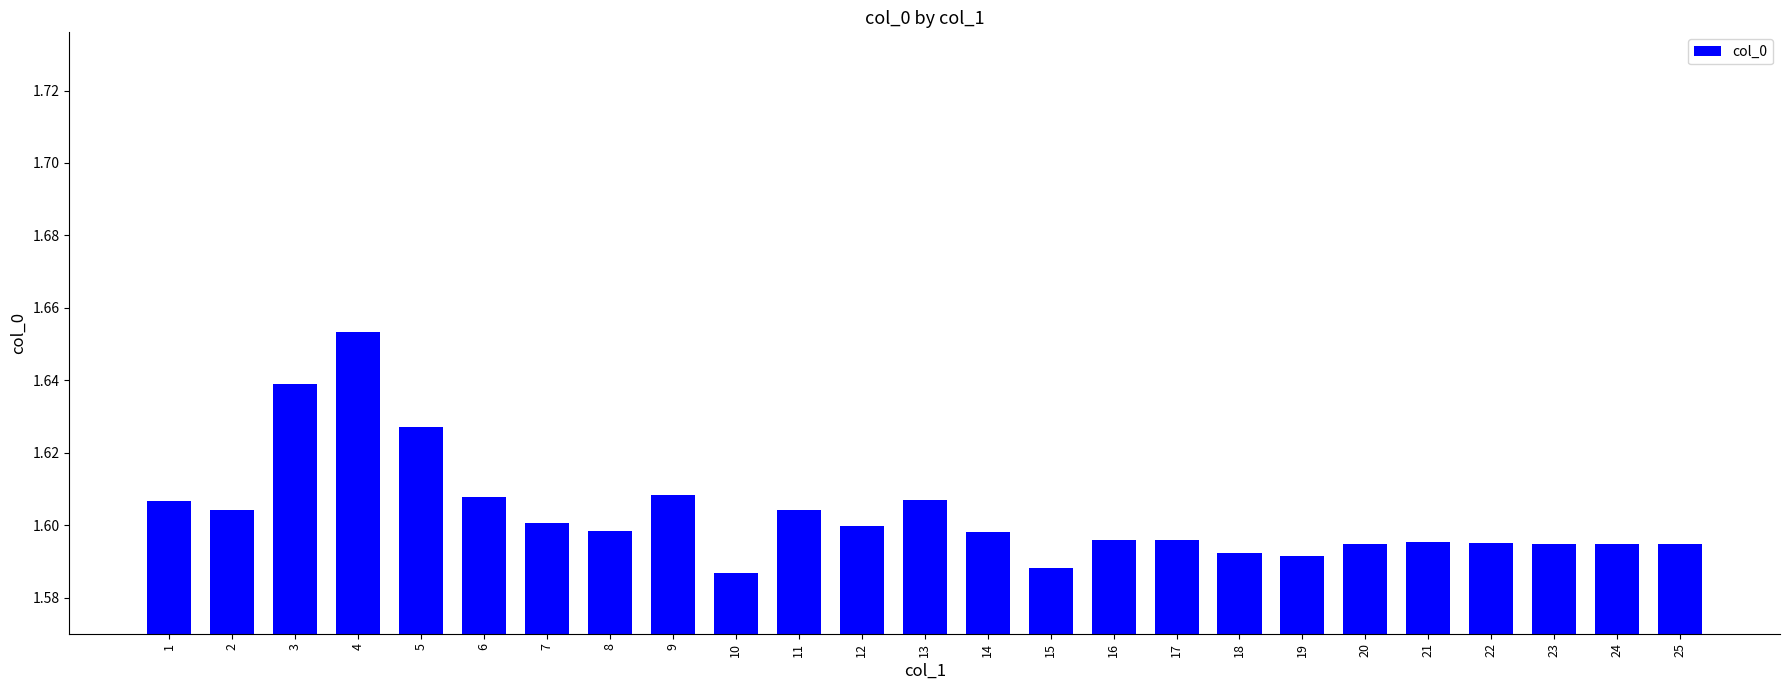

How many values are between 1 and 2?

25